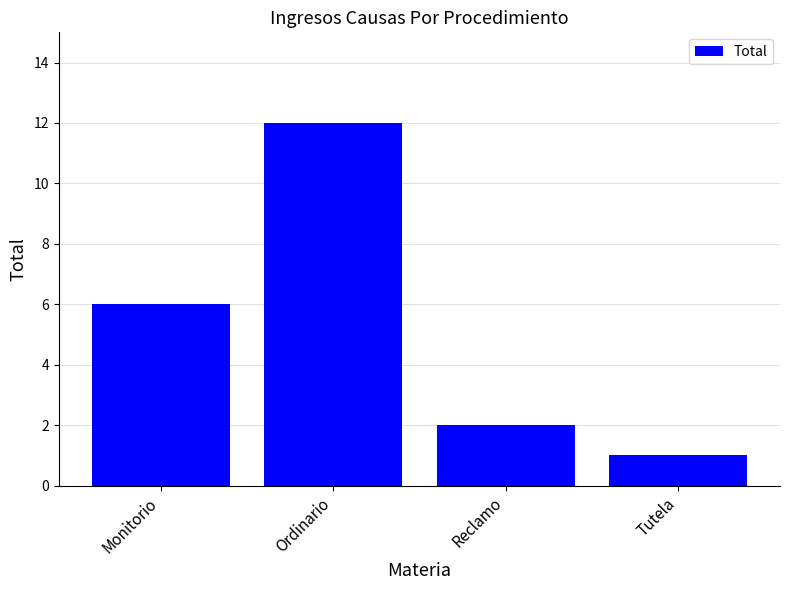

Reading left to right, list all the values displayed in this chart.

Monitorio=6	Ordinario=12	Reclamo=2	Tutela=1